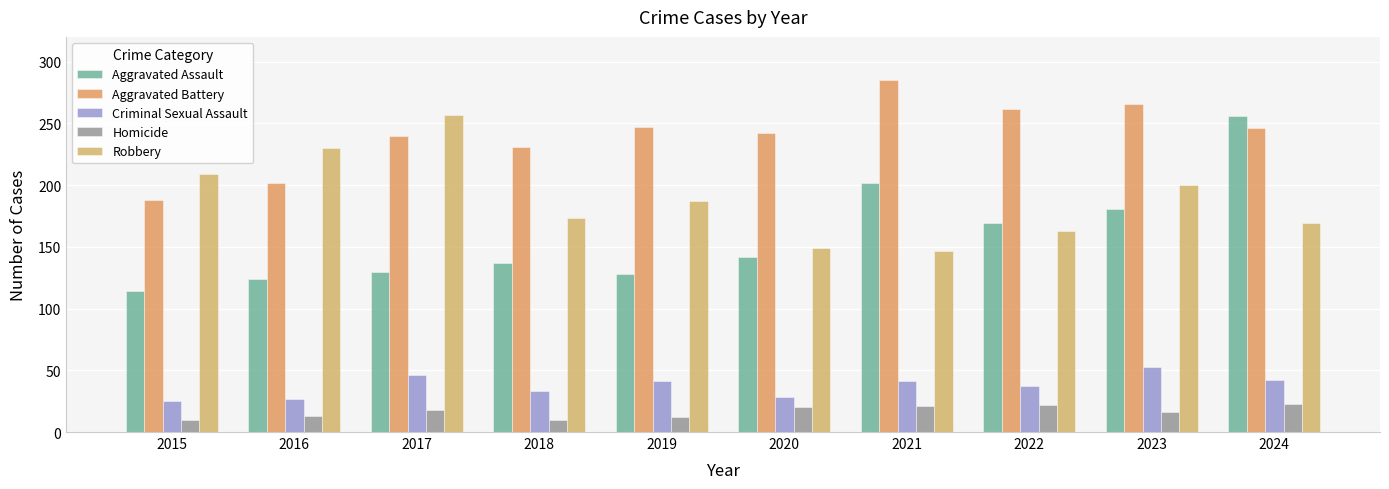

What is the highest value of the Aggravated Battery series?

285